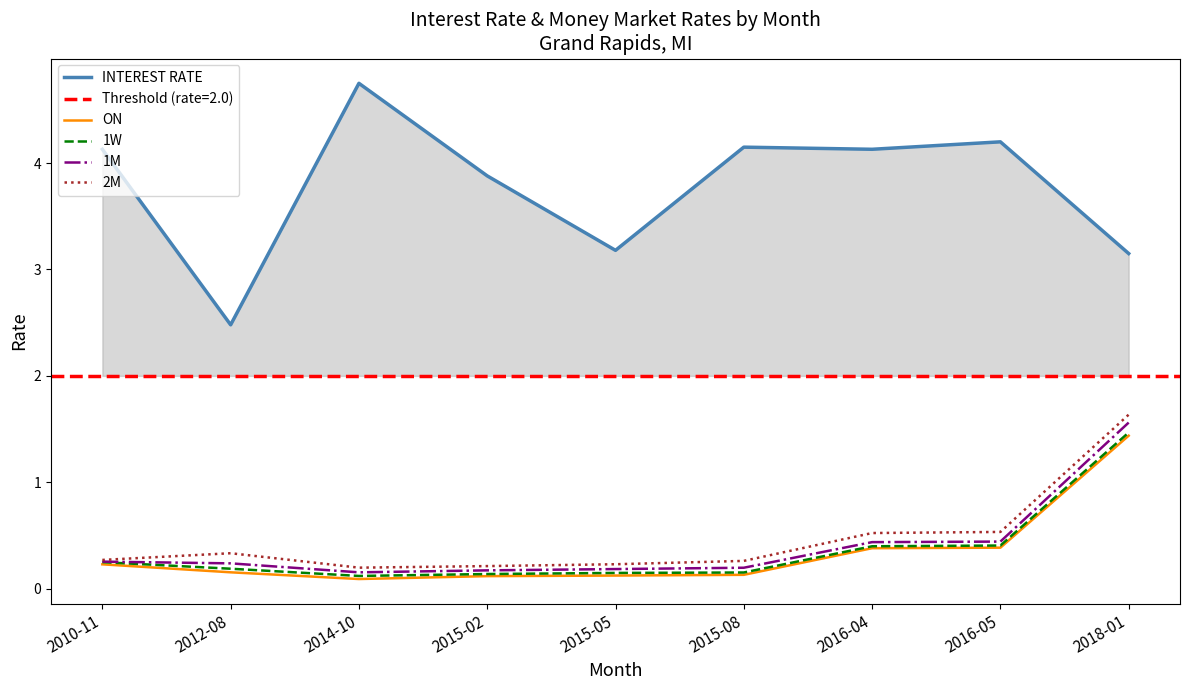

Is it true that ON equals 0.1 at 2010-11?

False